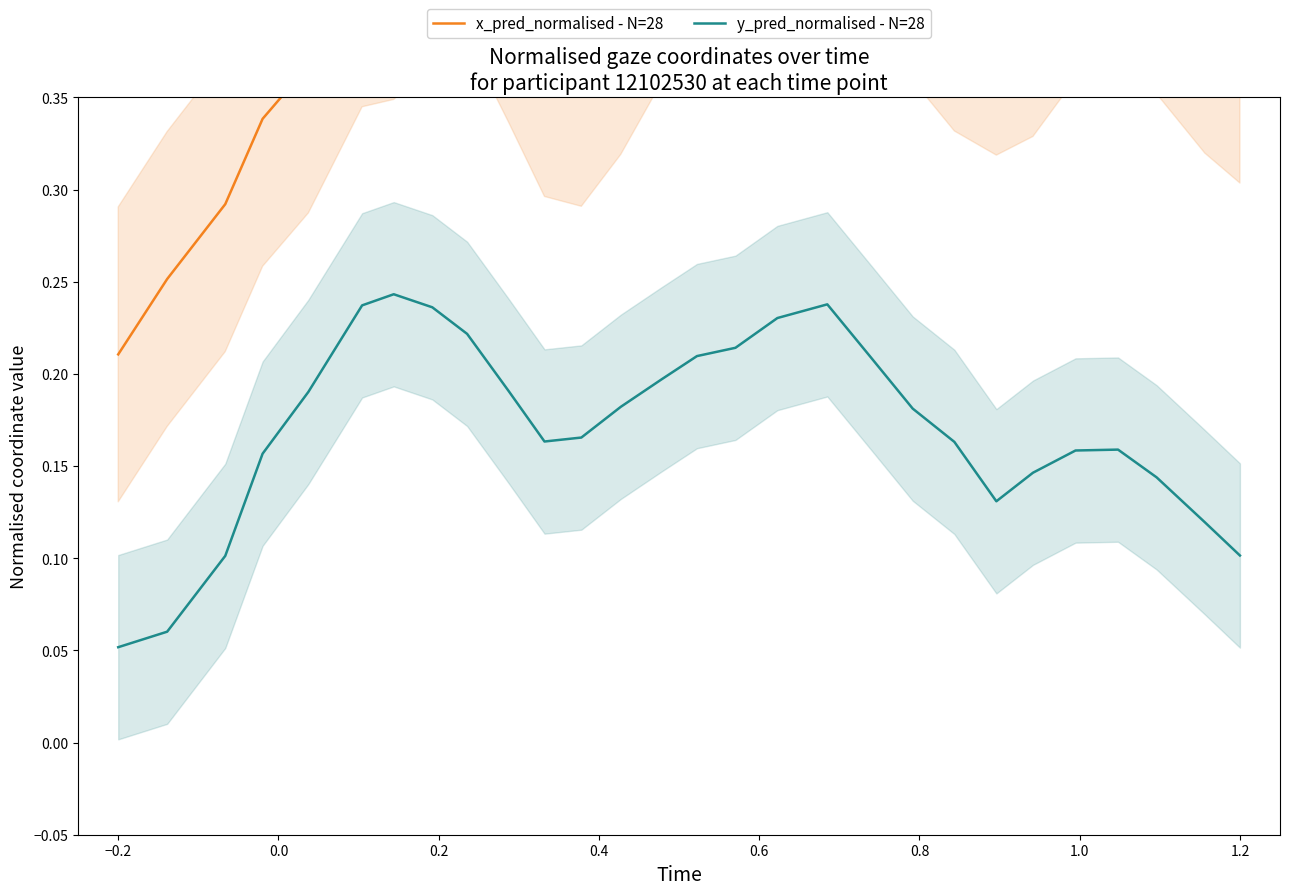

How many lines are shown in the chart?

2